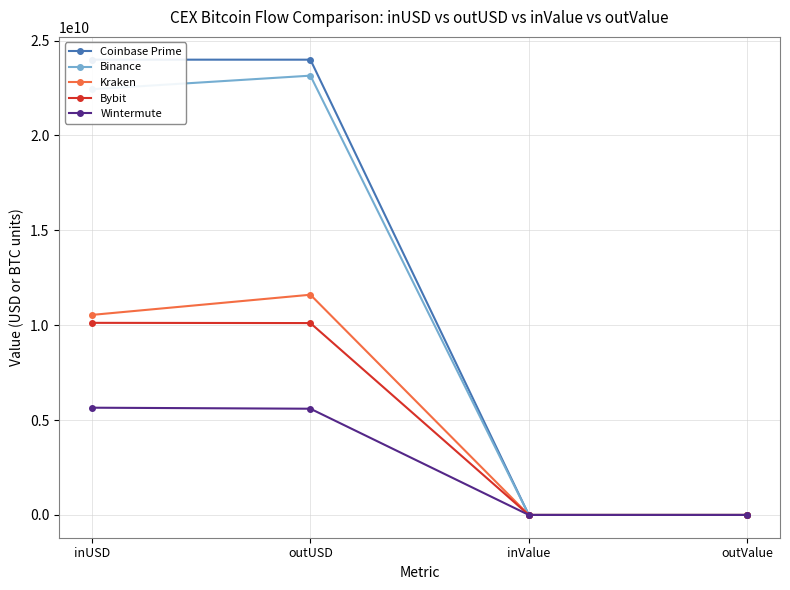

What is the sum of all Binance values?

45588879145.9